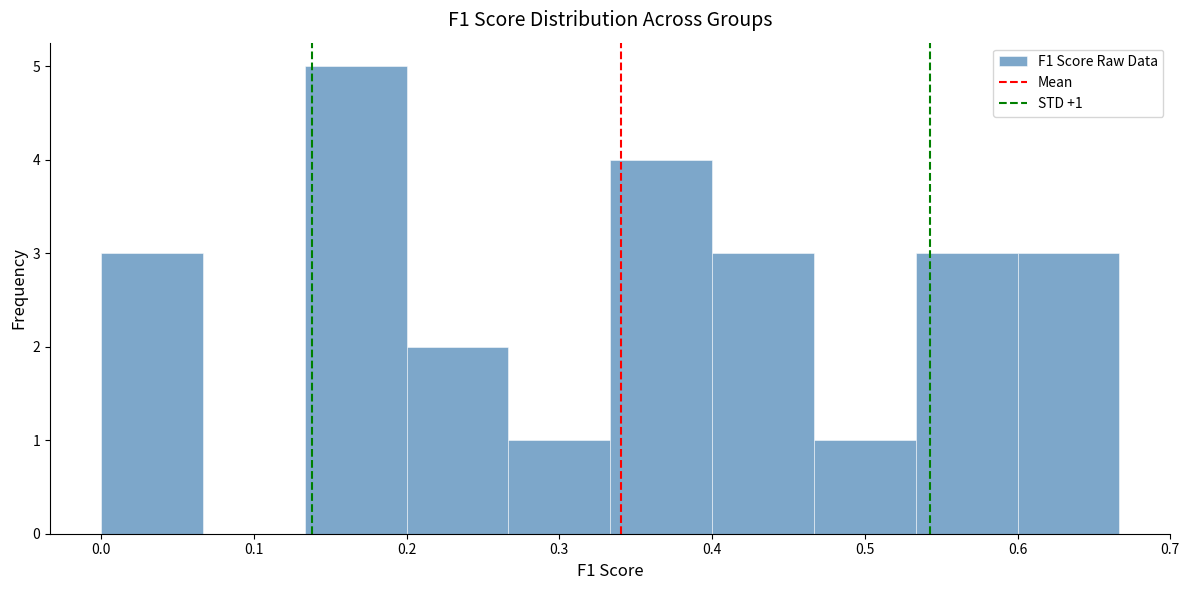

Which range on the x-axis has the tallest bar?

0.13 to 0.20